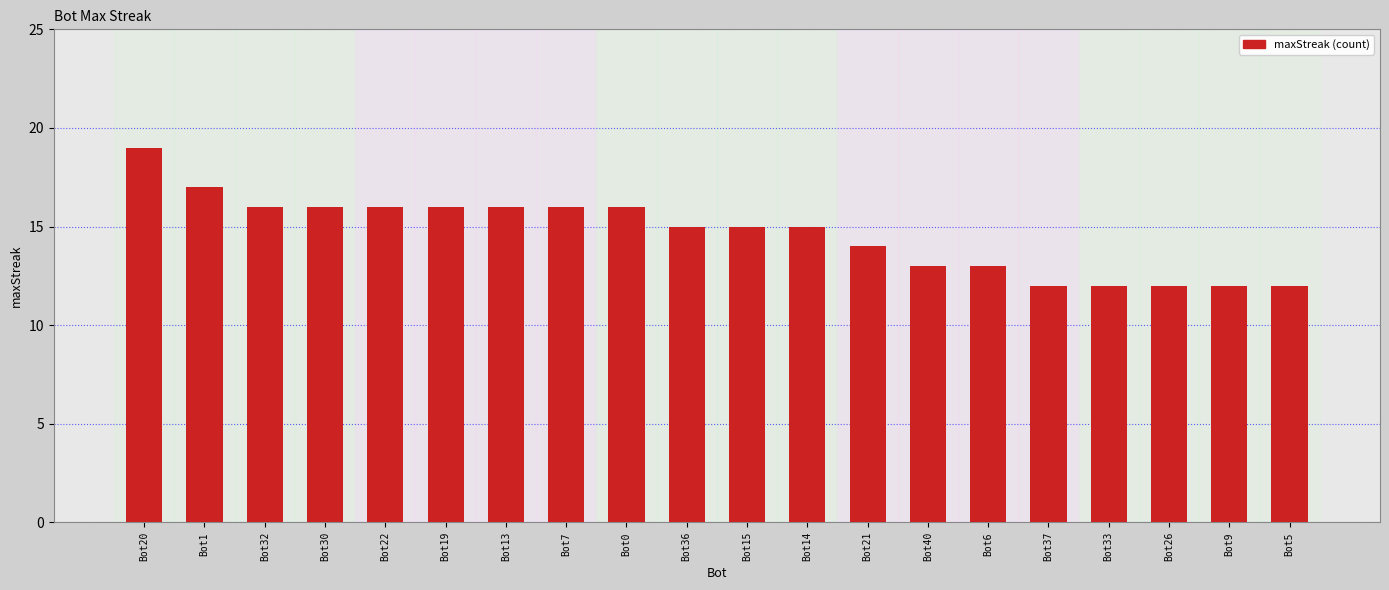

What value does the data have at Bot33?

12